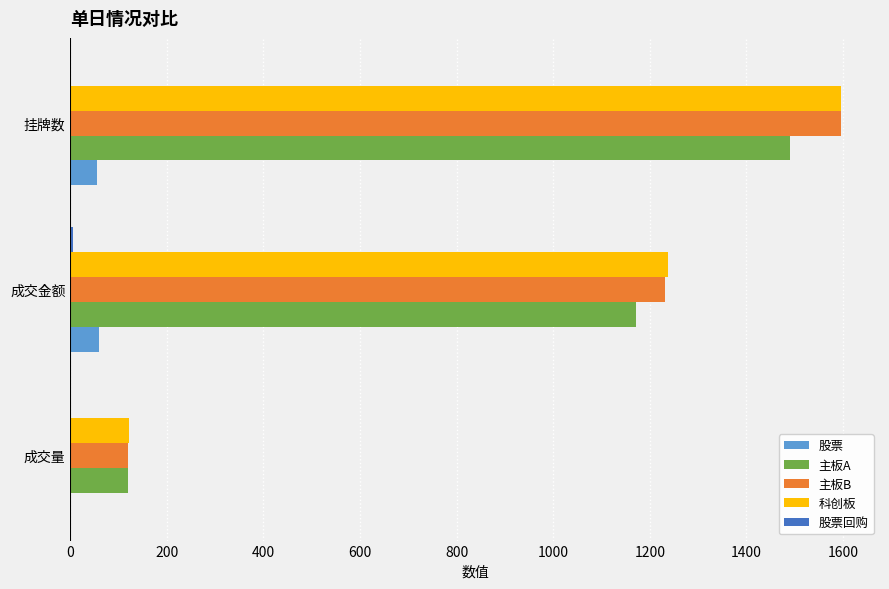

Which category has the highest value in the 主板B series?

挂牌数